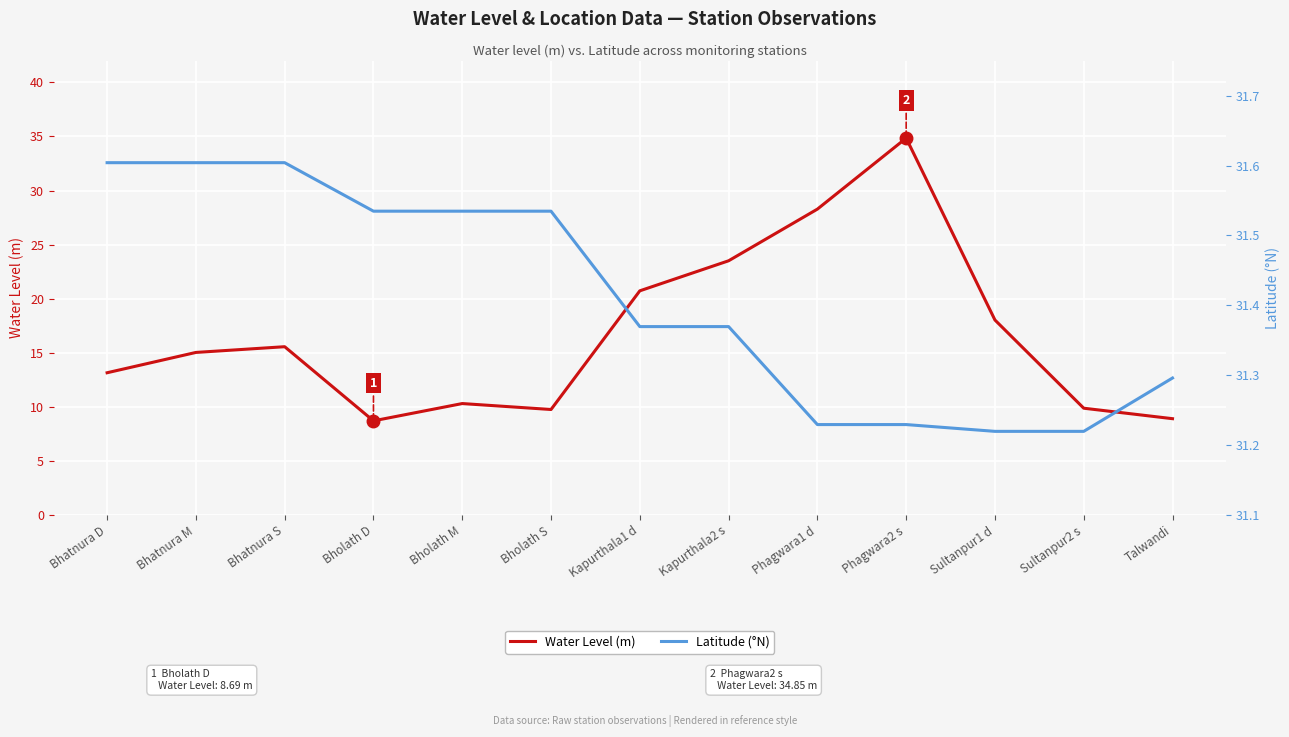

True or false: Latitude has more than 1 interior local peaks.

False